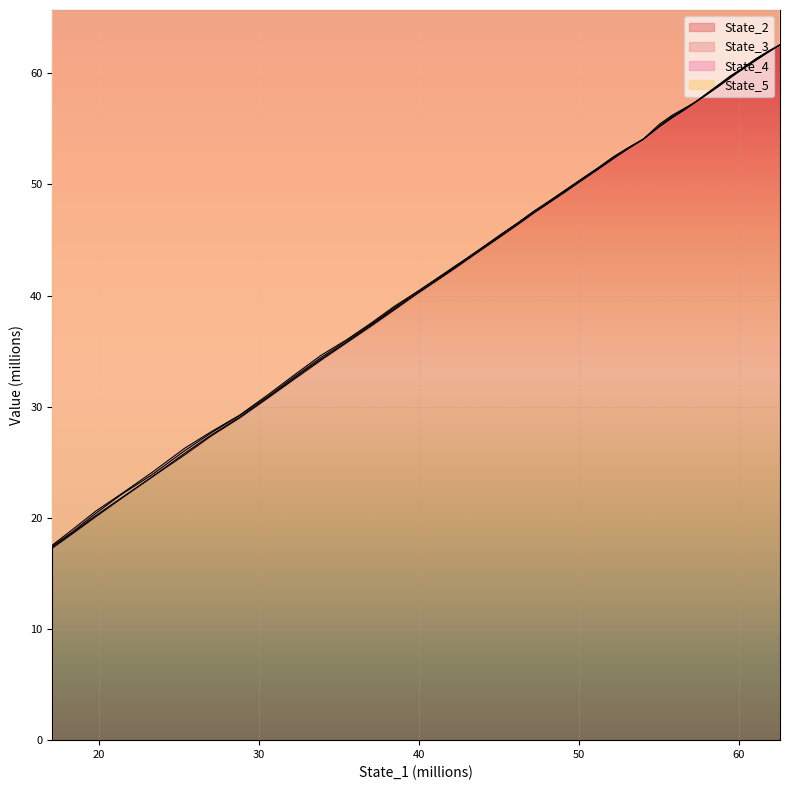

How many data points in State_2 are above 46?

20